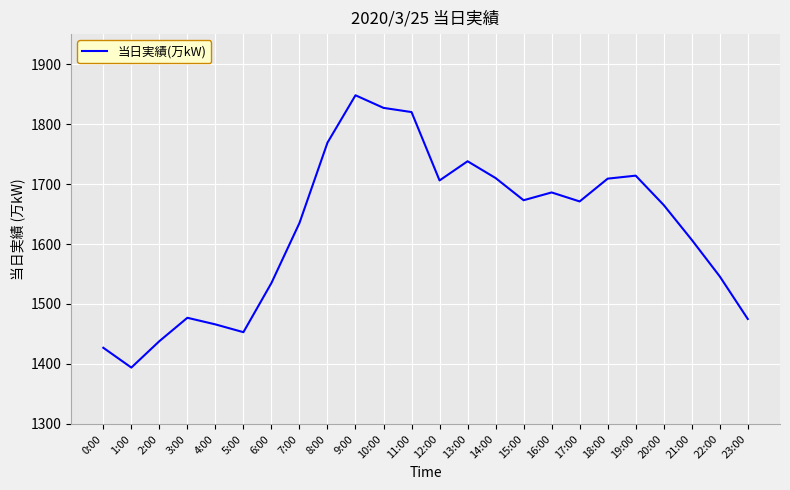

What is the sum of all values?

38989